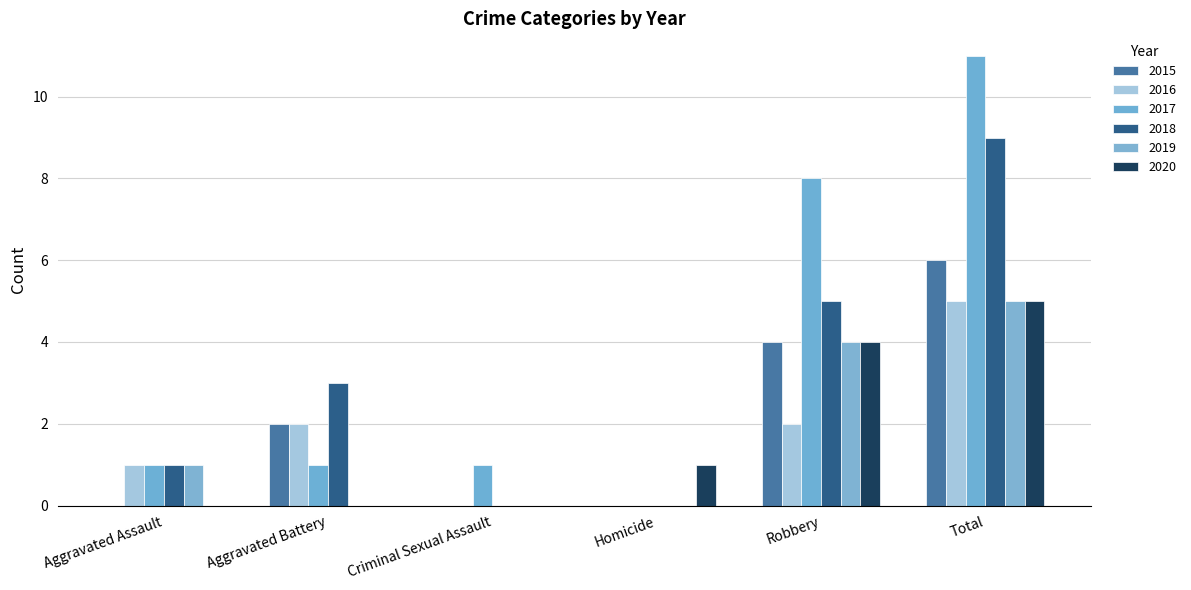

True or false: 2016 has a value of 5 at Total.

True